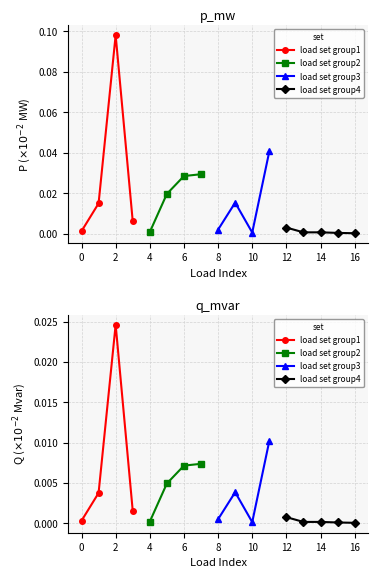

In p_mw, how many points are lower than both neighbors (excluding endpoints)?

4